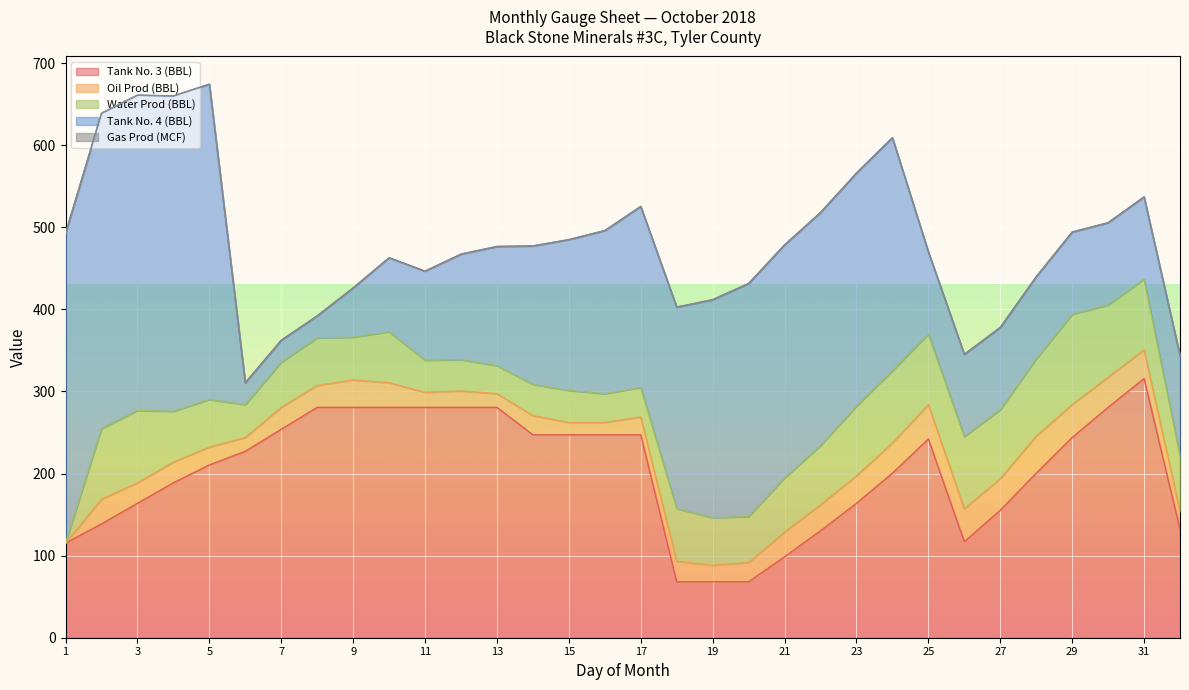

How many categories are shown in the chart?

32